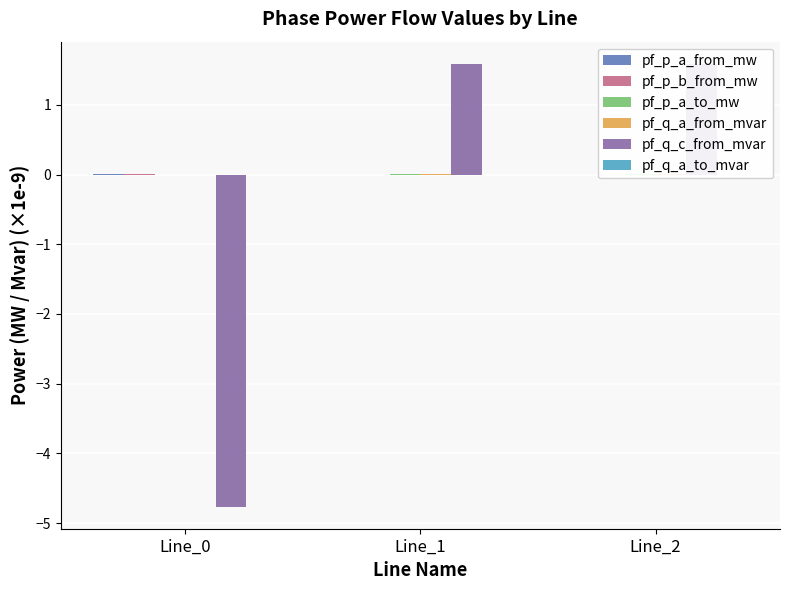

At which category does the chart reach its minimum across all series?

Line_0